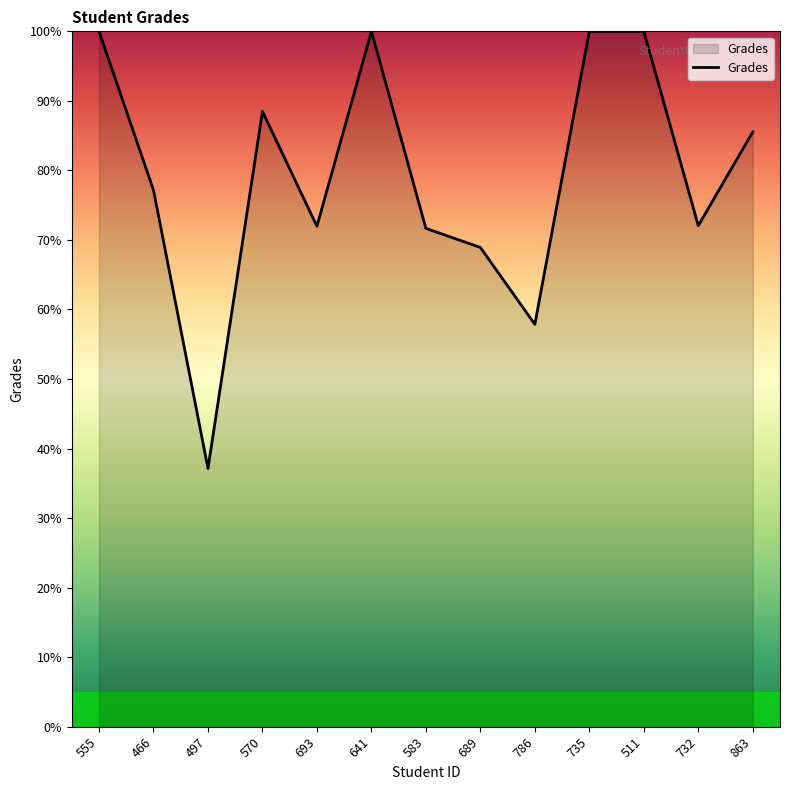

Does the chart display data point markers on the line(s)?

No